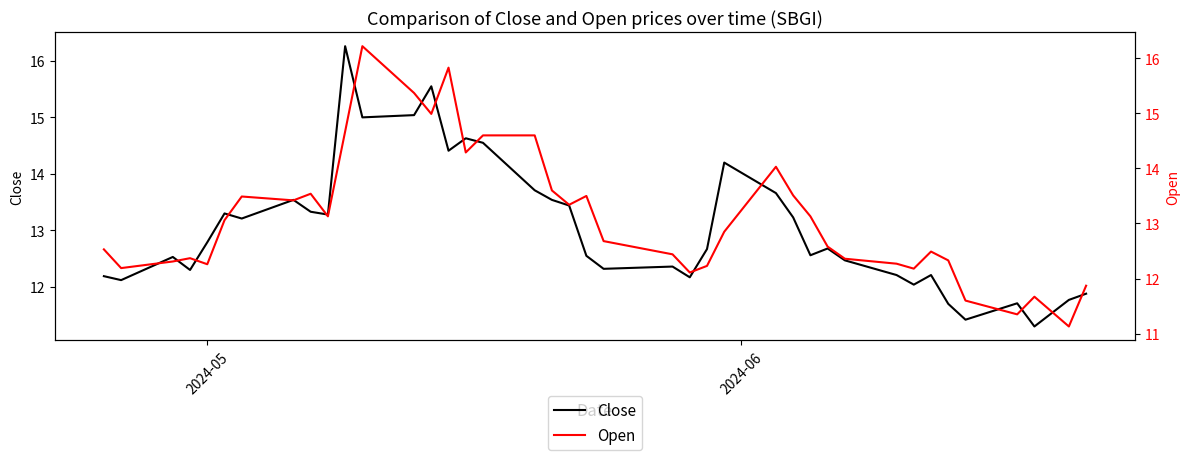

What is the minimum value for Close?

11.3